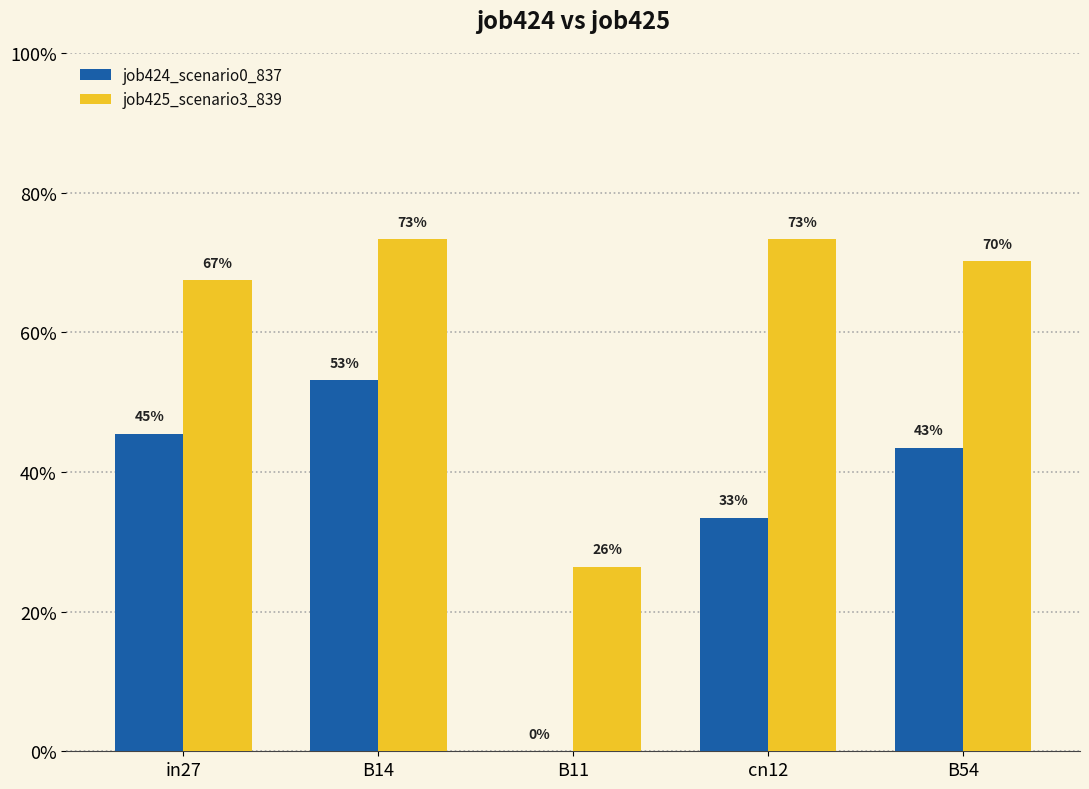

Are the bars grouped side by side (vs. stacked)?

Yes